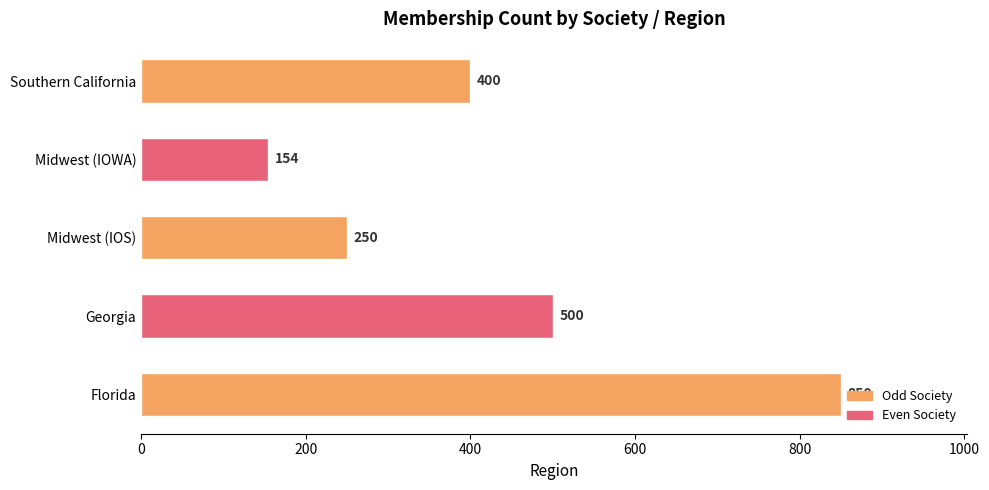

How many categories are shown in the chart?

5